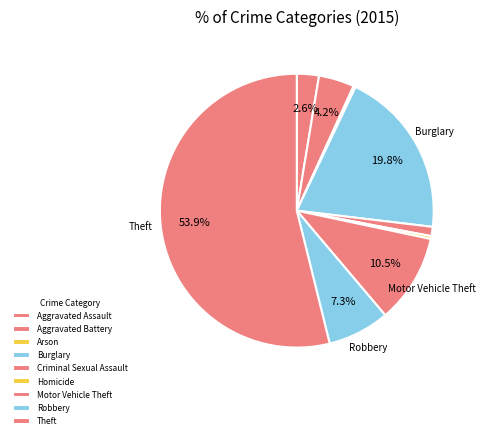

Does Aggravated Assault account for over 50% of the chart?

No